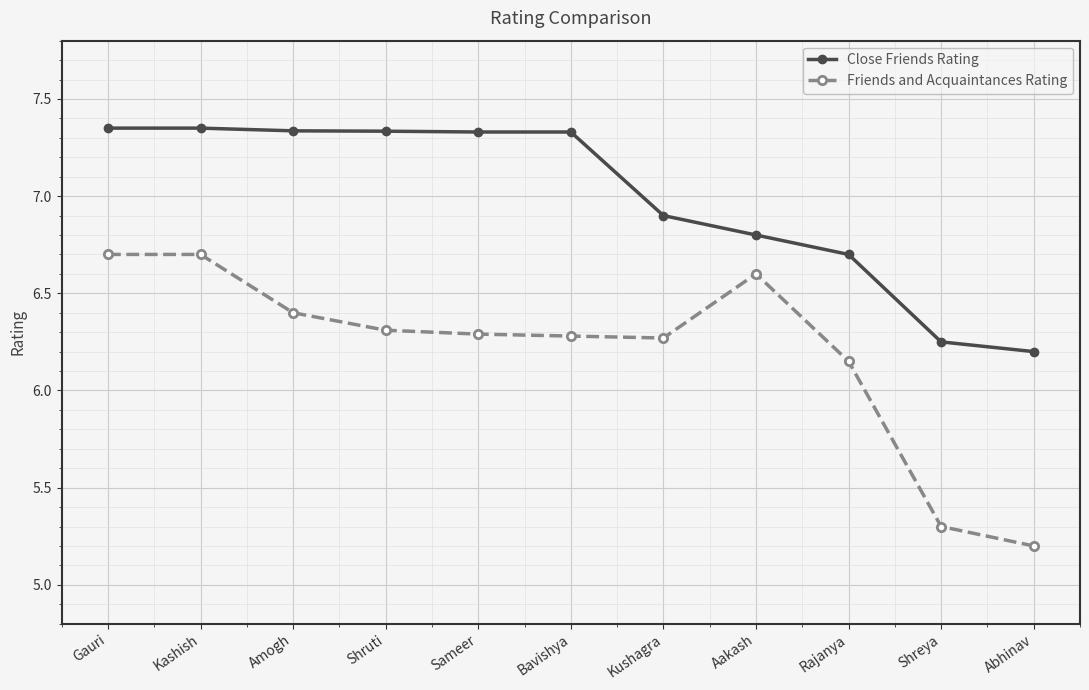

True or false: Friends and Acquaintances Rating has more than 0 points higher than both neighbors.

True